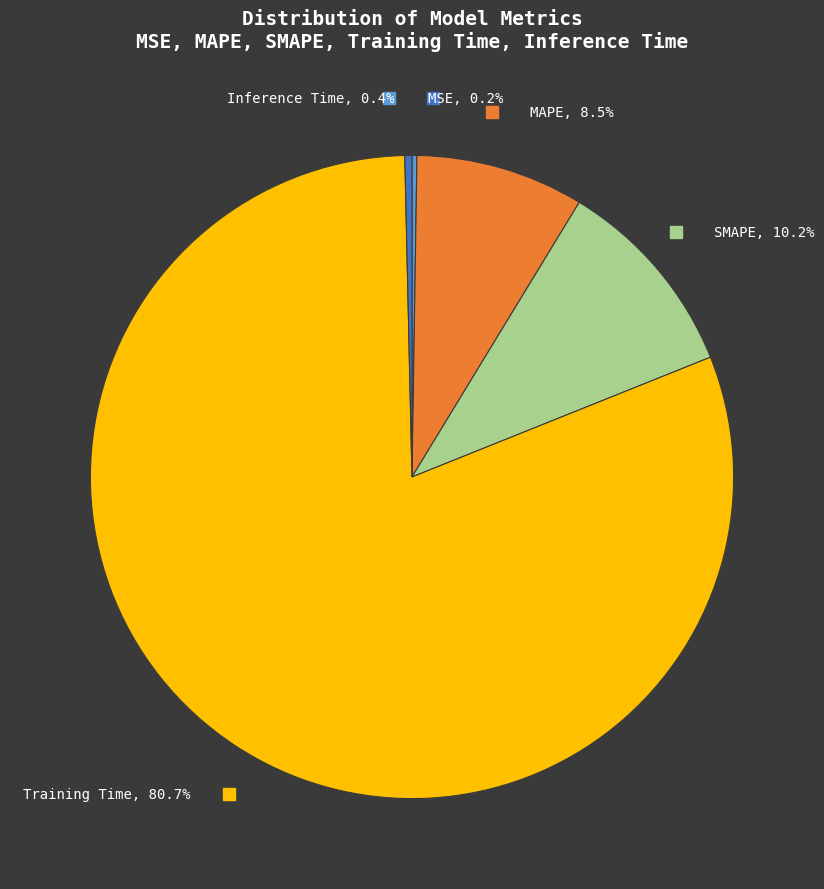

Which category has the biggest portion of the pie?

Training Time